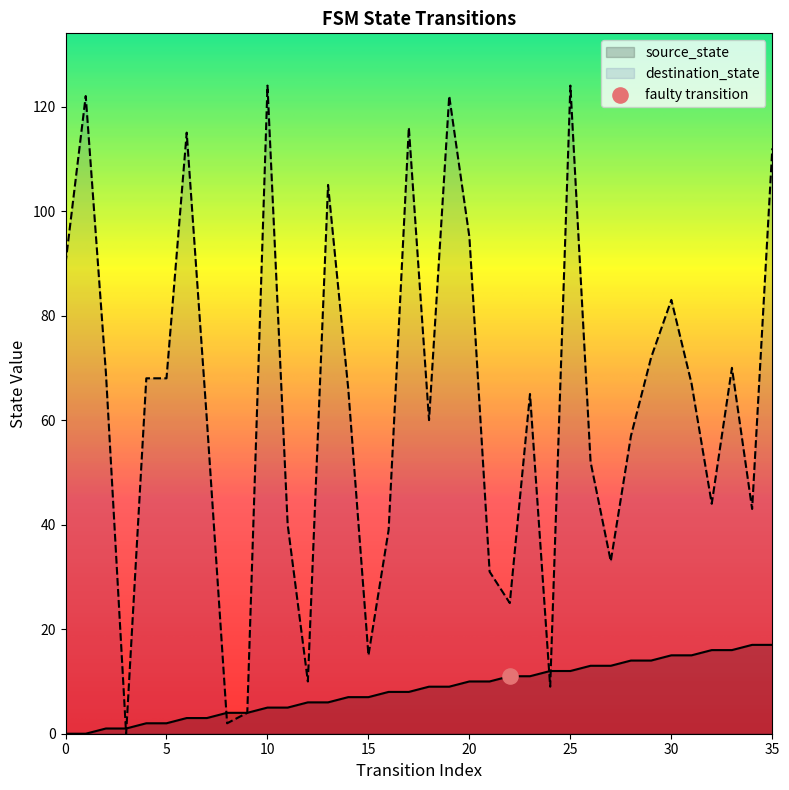

What are all the series names shown in the legend?

source_state, destination_state